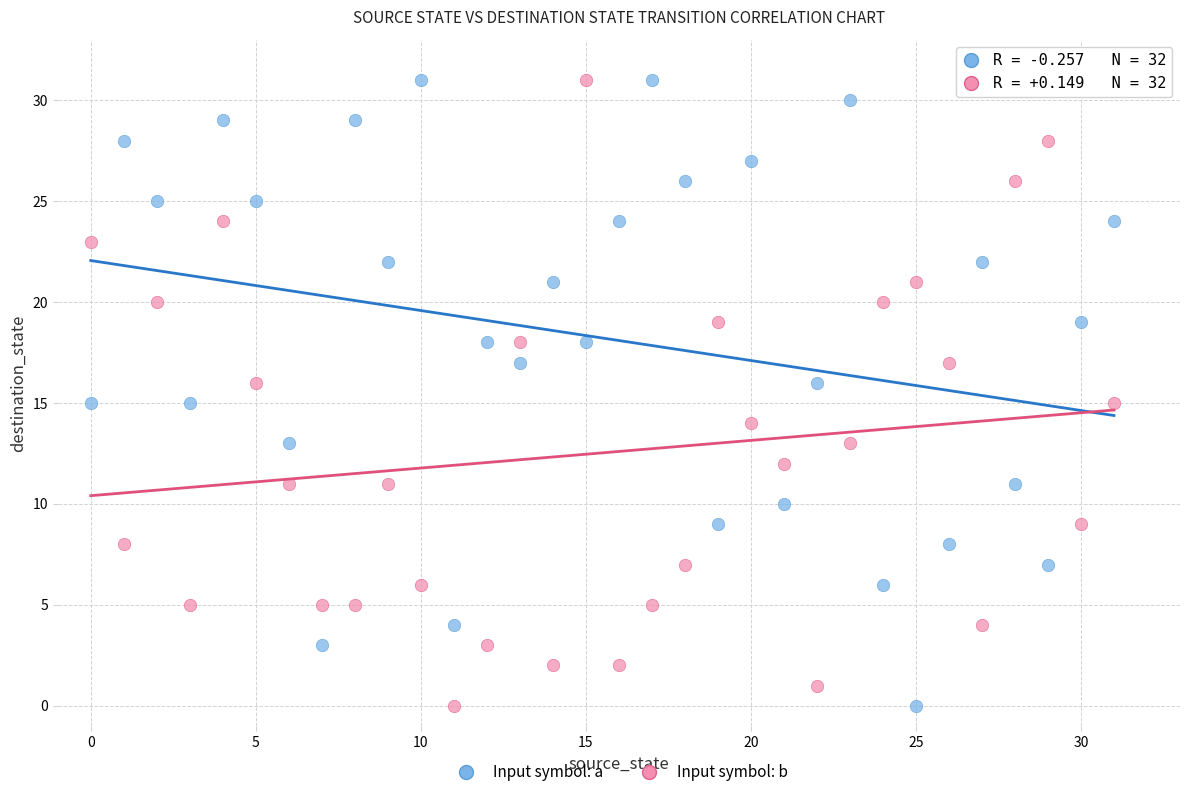

Across all data points, what is the range of Y values (max minus min)?

31